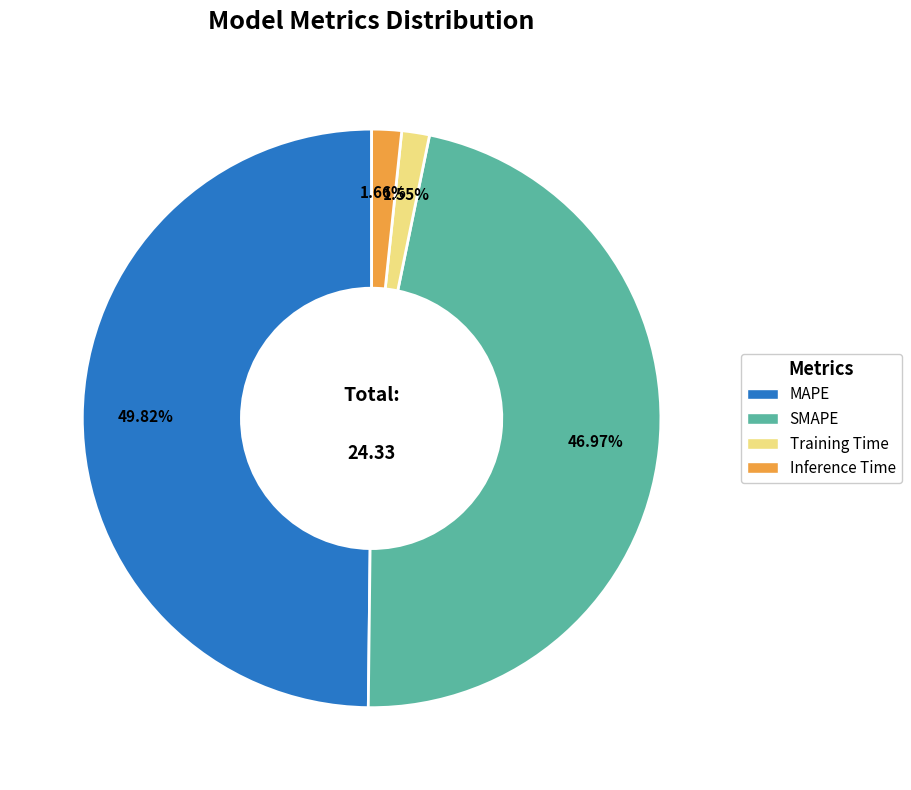

How much of the chart is everything except Training Time?

98.5%